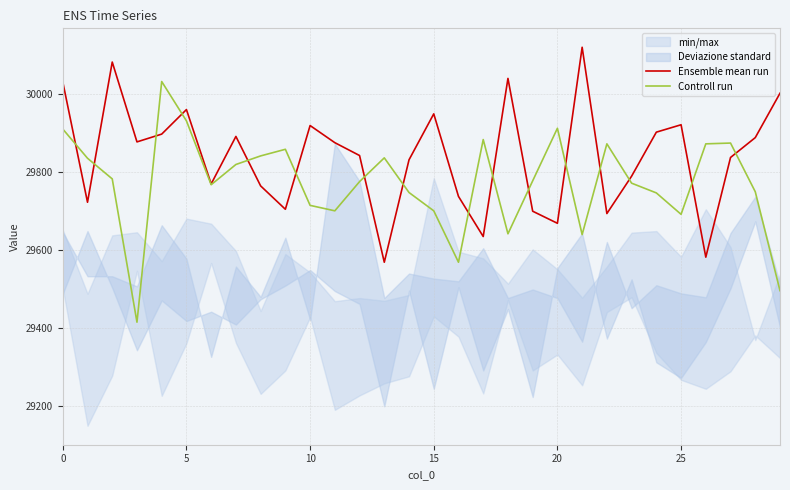

Which series has the largest total across all categories?

Ensemble mean run